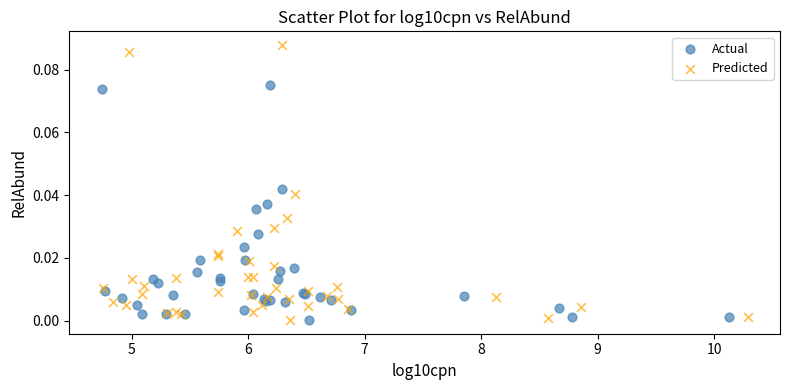

Which series reaches the maximum Y coordinate?

Predicted